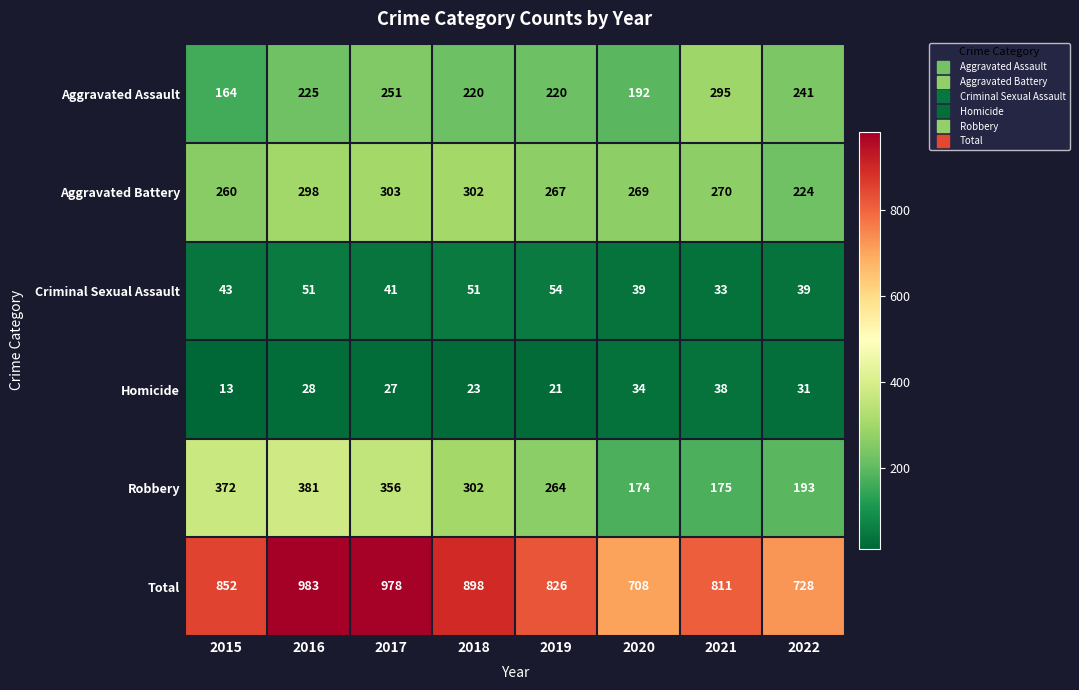

The value of Total at 2019 is 1275. True or false?

False